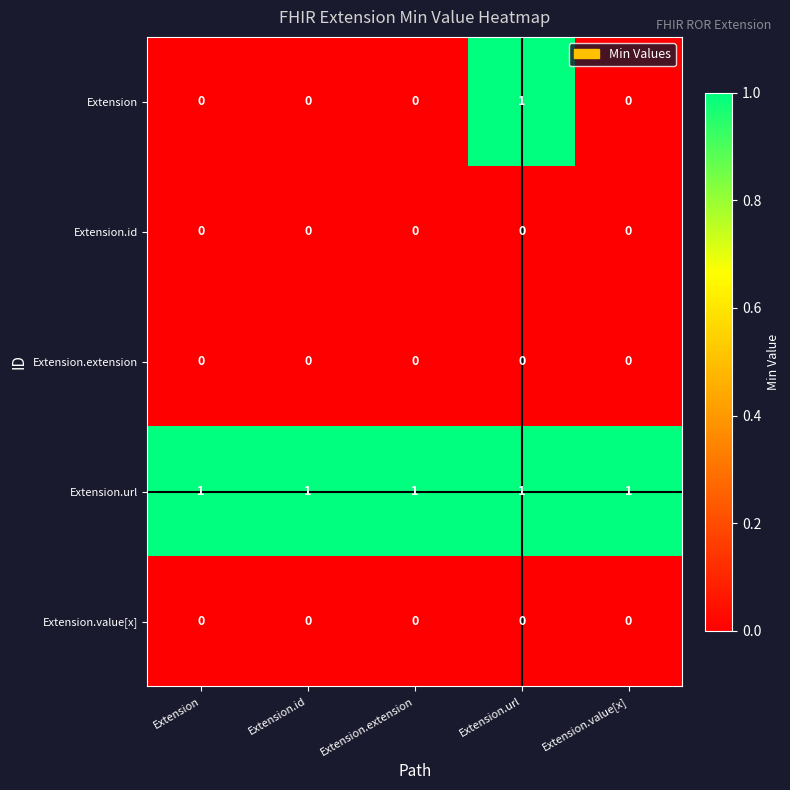

What is the difference between the highest and lowest values at Extension.id?

1